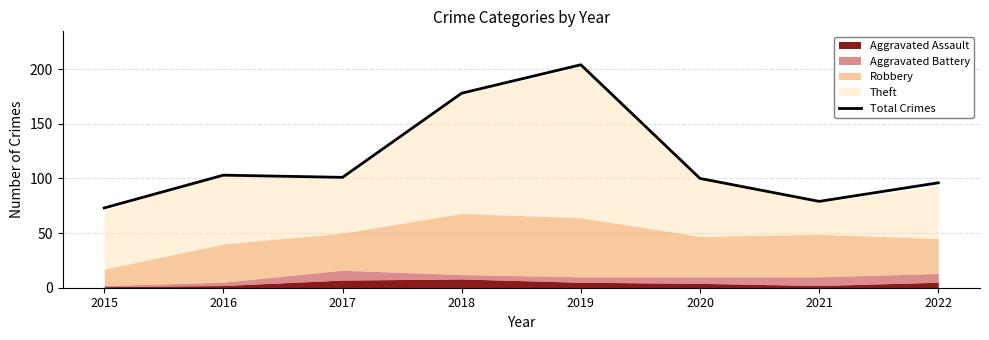

What is the average value?

117